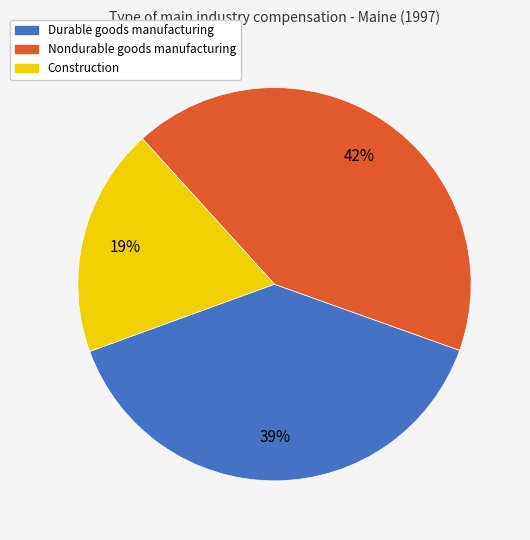

To the nearest percent, what is the combined percentage of Construction and Nondurable goods manufacturing?

61%